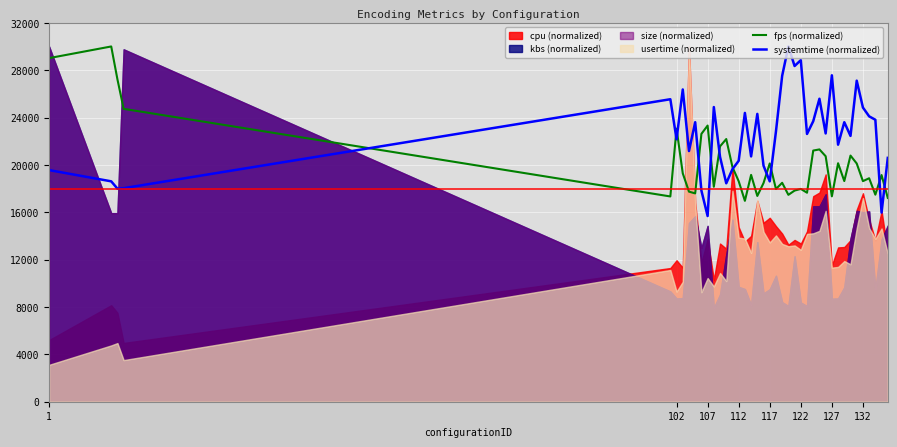

What is the maximum value for systemtime (normalized)?

30000.0